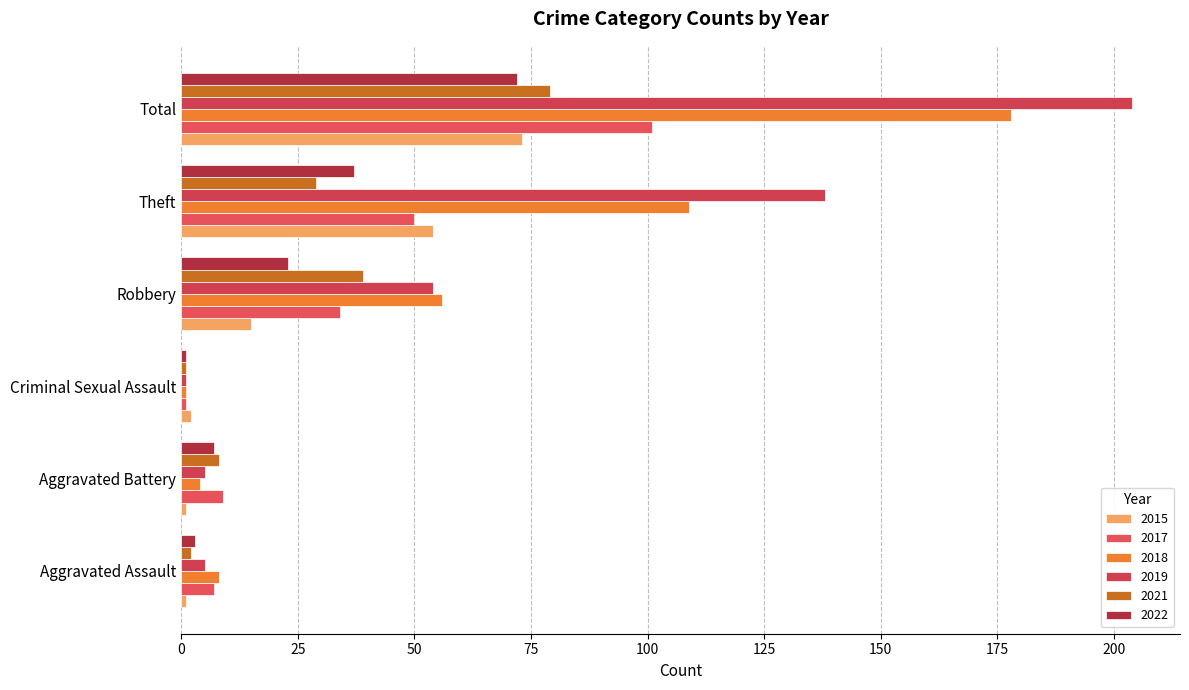

Is the value of 2017 at Theft greater than the value of 2015 at Robbery?

Yes